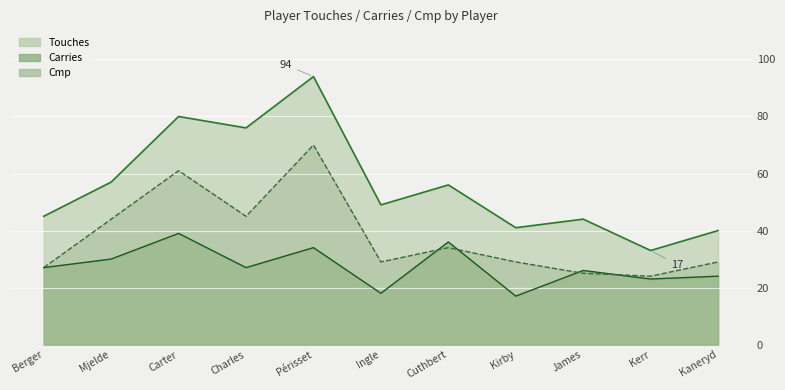

Reading right to left, list all the values displayed in this chart.

Touches: Kaneryd=40	Kerr=33	James=44	Kirby=41	Cuthbert=56	Ingle=49	Périsset=94	Charles=76	Carter=80	Mjelde=57	Berger=45
Carries: Kaneryd=24	Kerr=23	James=26	Kirby=17	Cuthbert=36	Ingle=18	Périsset=34	Charles=27	Carter=39	Mjelde=30	Berger=27
Cmp: Kaneryd=29	Kerr=24	James=25	Kirby=29	Cuthbert=34	Ingle=29	Périsset=70	Charles=45	Carter=61	Mjelde=44	Berger=27